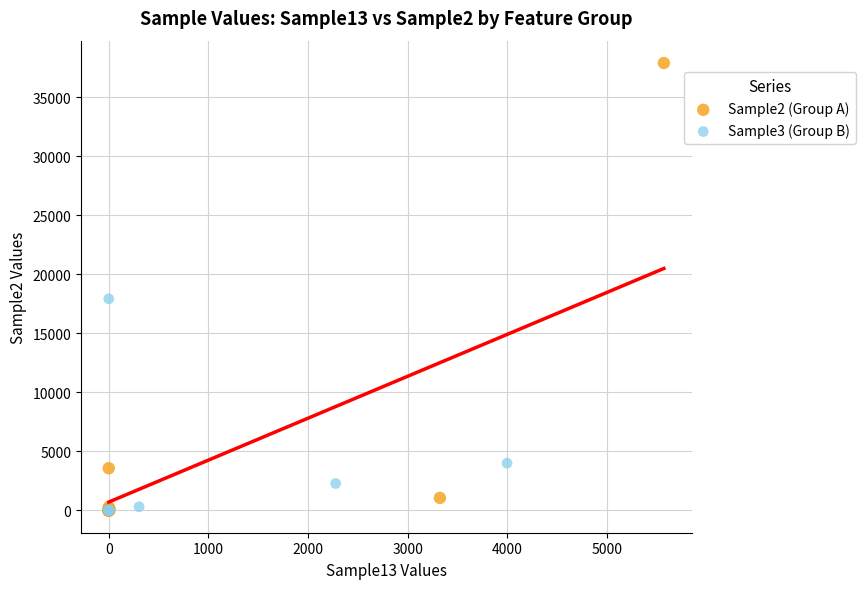

What are all the series names shown in the legend?

Sample2 (Group A), Sample3 (Group B)